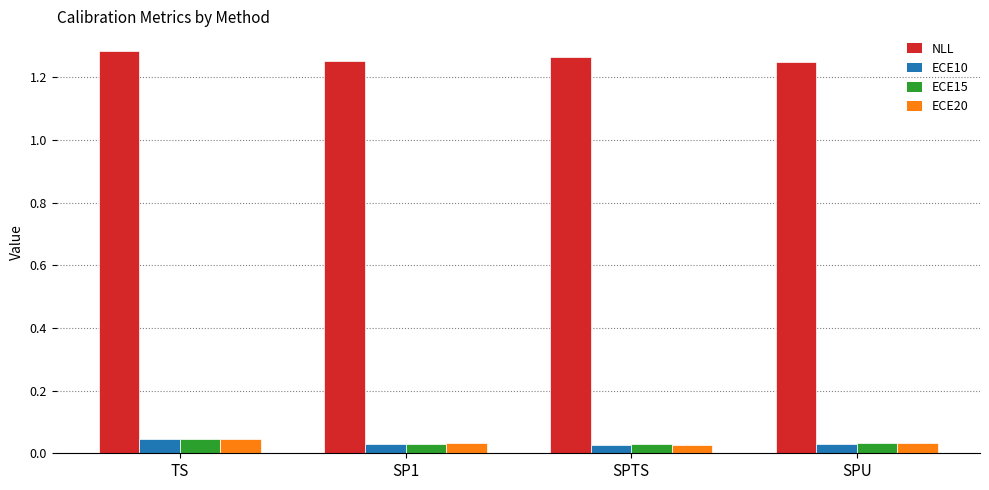

Is it true that NLL equals 1.7 at SPTS?

False